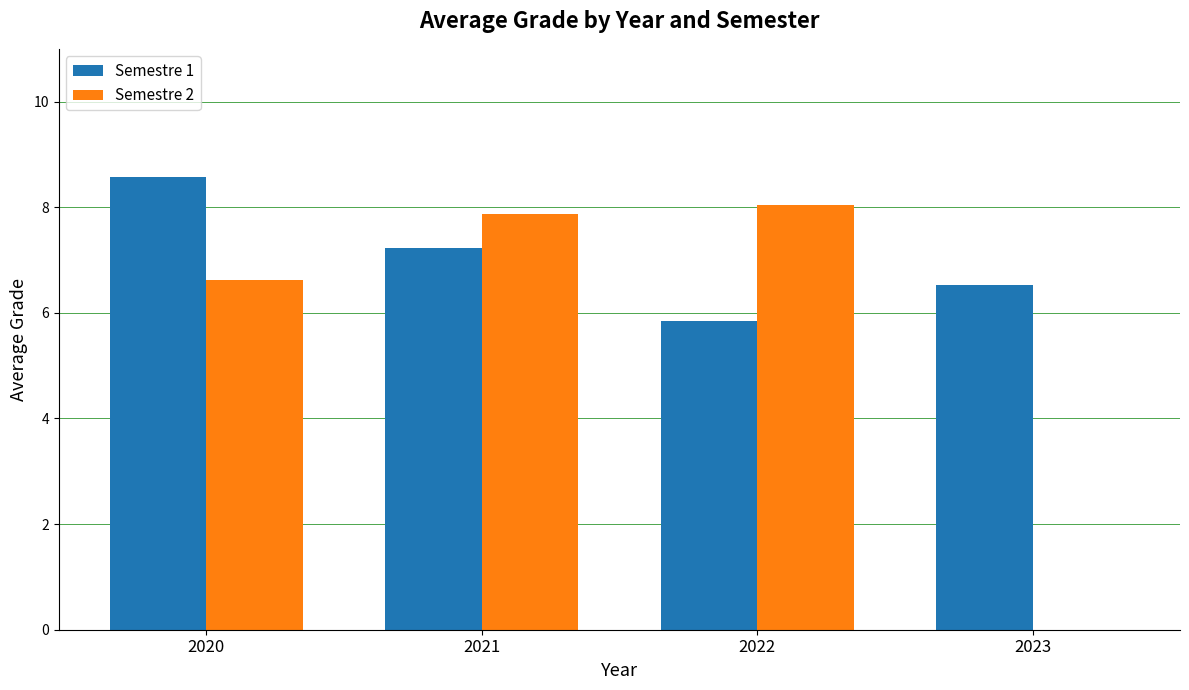

Are the bars horizontal?

No